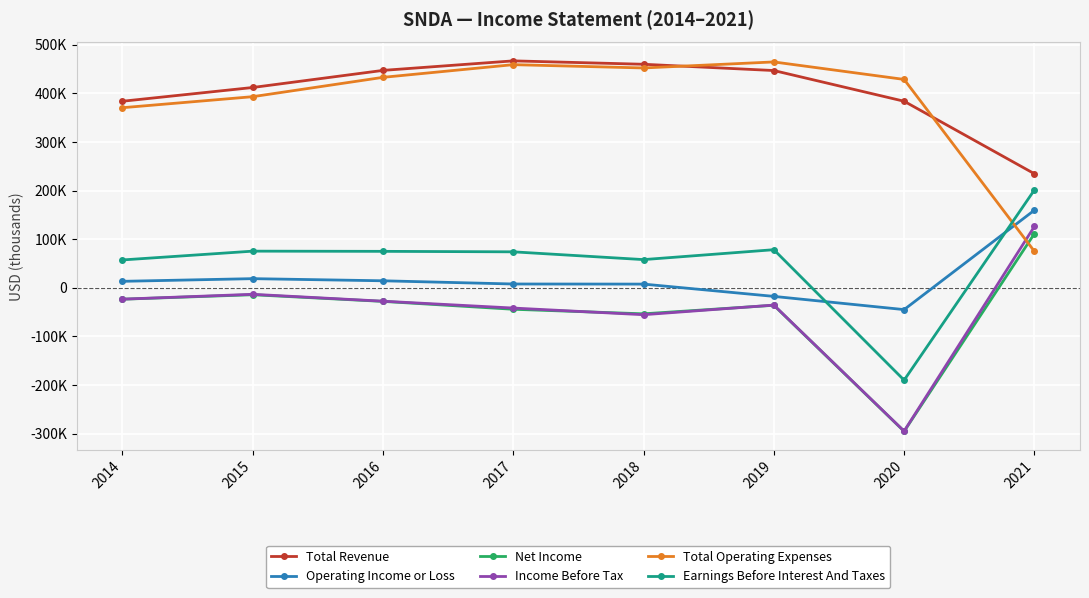

Where is Earnings Before Interest And Taxes nearest to the value 5600?

2014